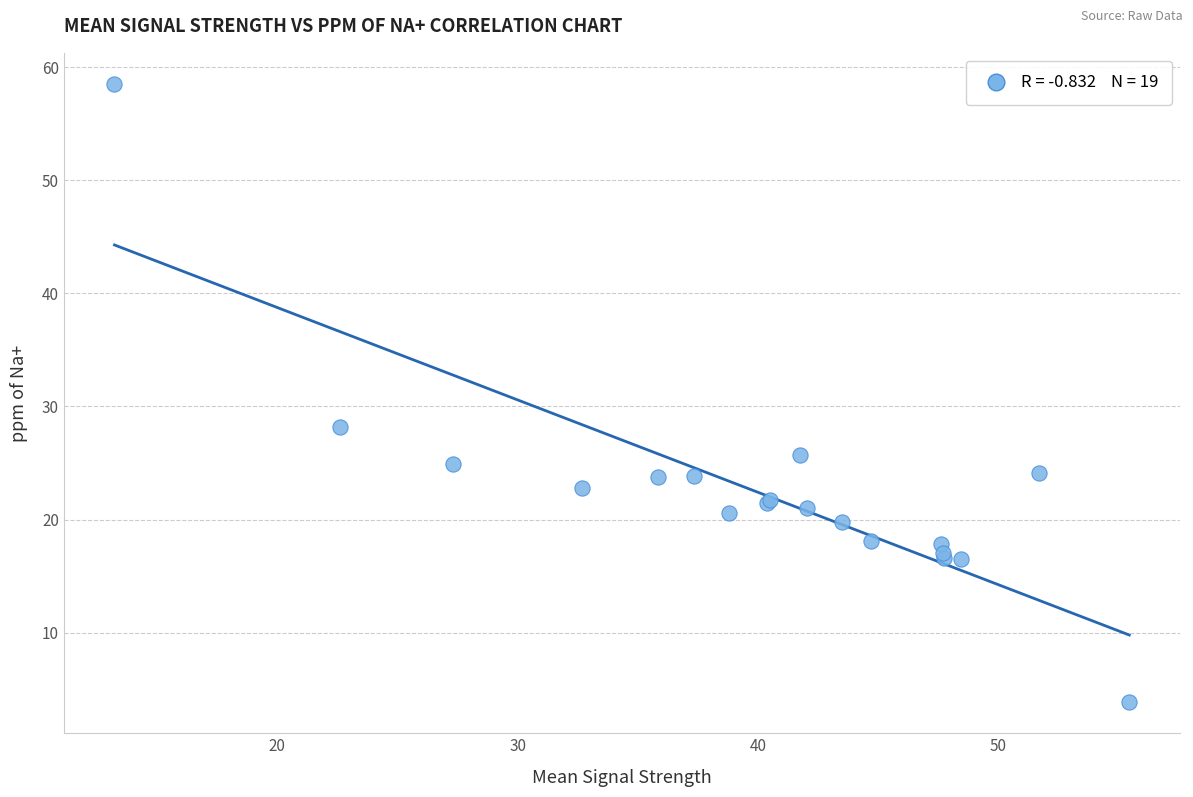

What Y value in the scatter plot is closest to 31?

28.2